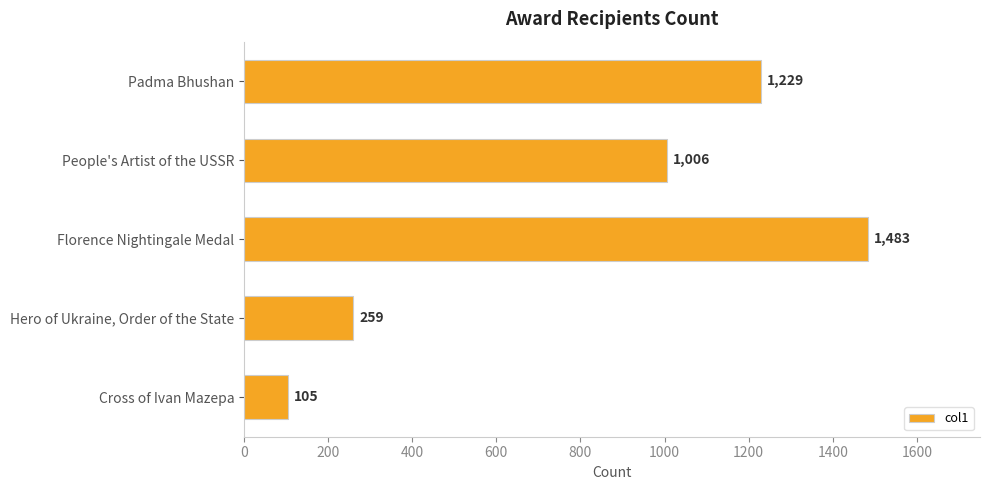

List the labels in order of value, largest first.

Florence Nightingale Medal, Padma Bhushan, People's Artist of the USSR, Hero of Ukraine, Order of the State, Cross of Ivan Mazepa